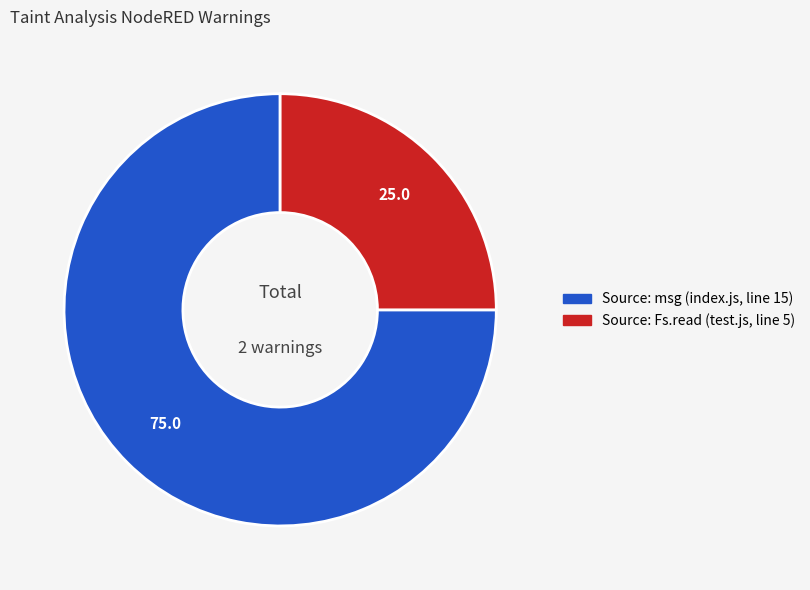

The Source: msg (index.js, line 15) slice represents 75% of the pie. True or false?

True